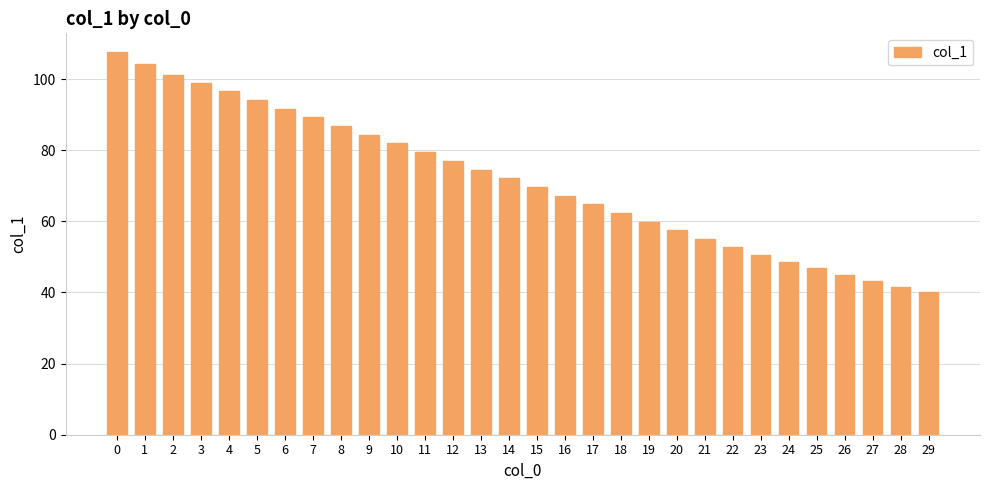

How many series are shown in this chart?

1